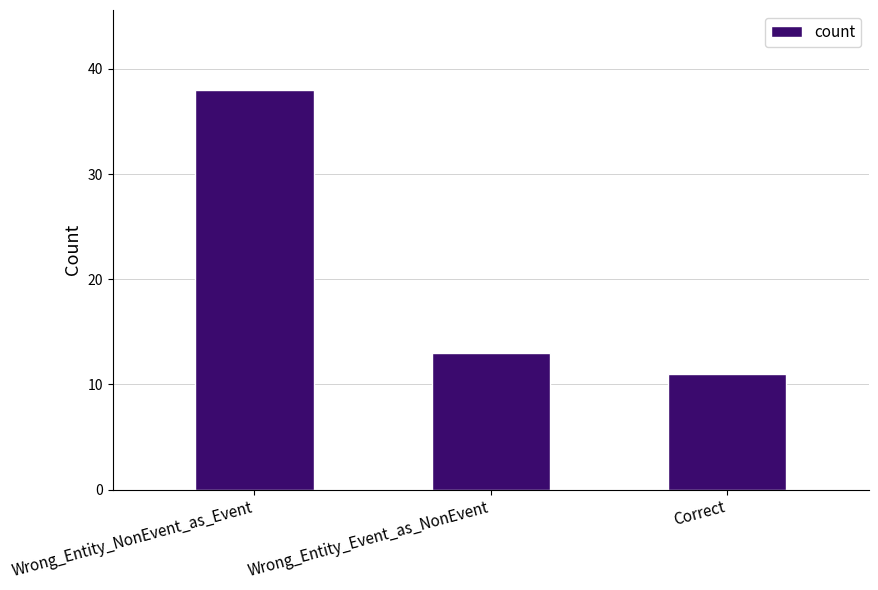

Reading left to right, transcribe all the data shown in this chart.

Wrong_Entity_NonEvent_as_Event=38	Wrong_Entity_Event_as_NonEvent=13	Correct=11